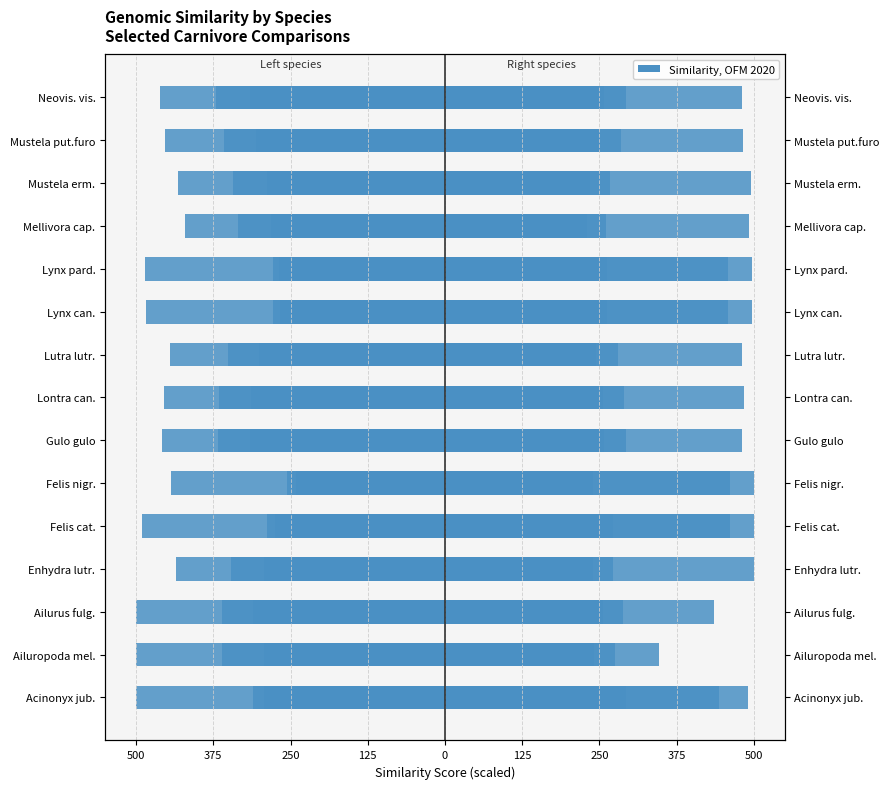

Where is Enhydra_lutris nearest to the value 369?

Ailuropoda mel.